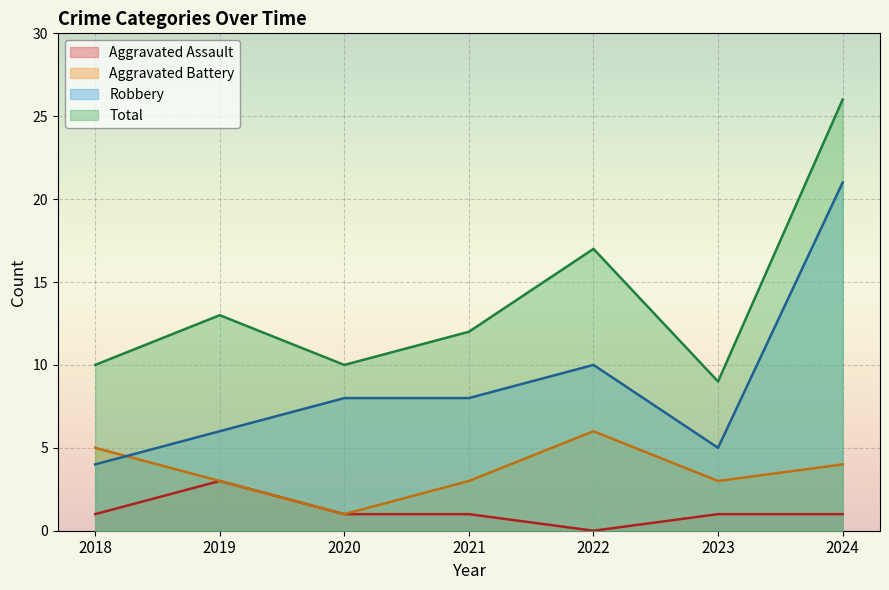

What is the average value of the Robbery series?

9